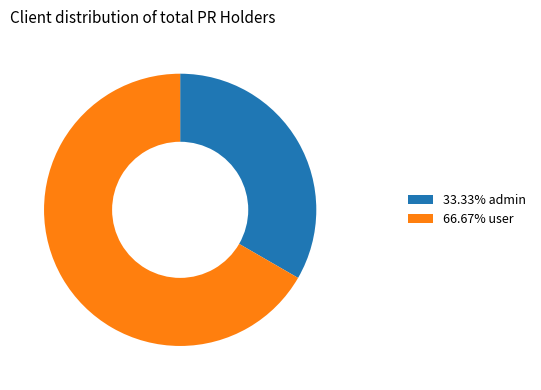

Do 66.67% user and 33.33% admin together represent more than half of the pie?

Yes